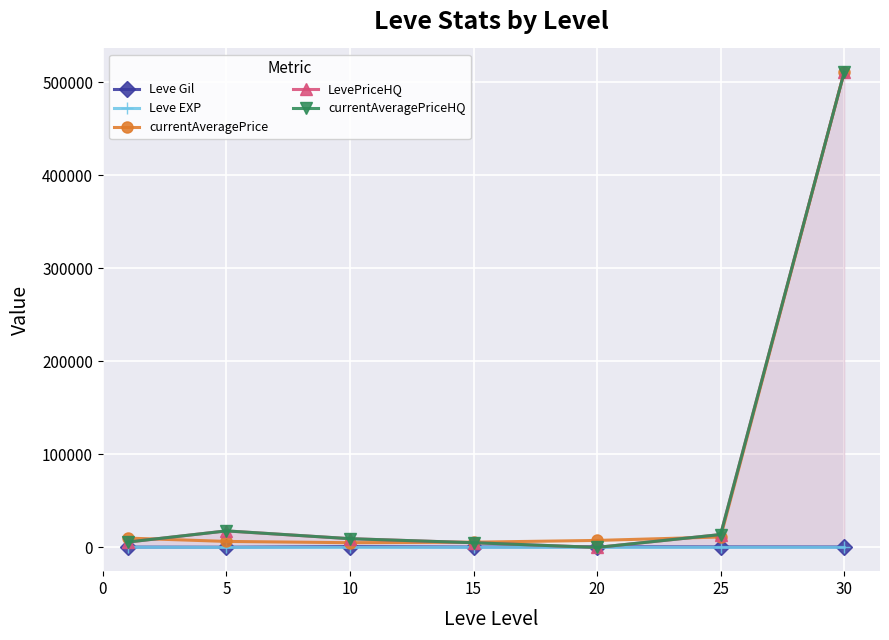

Which series has the largest total across all categories?

currentAveragePriceHQ